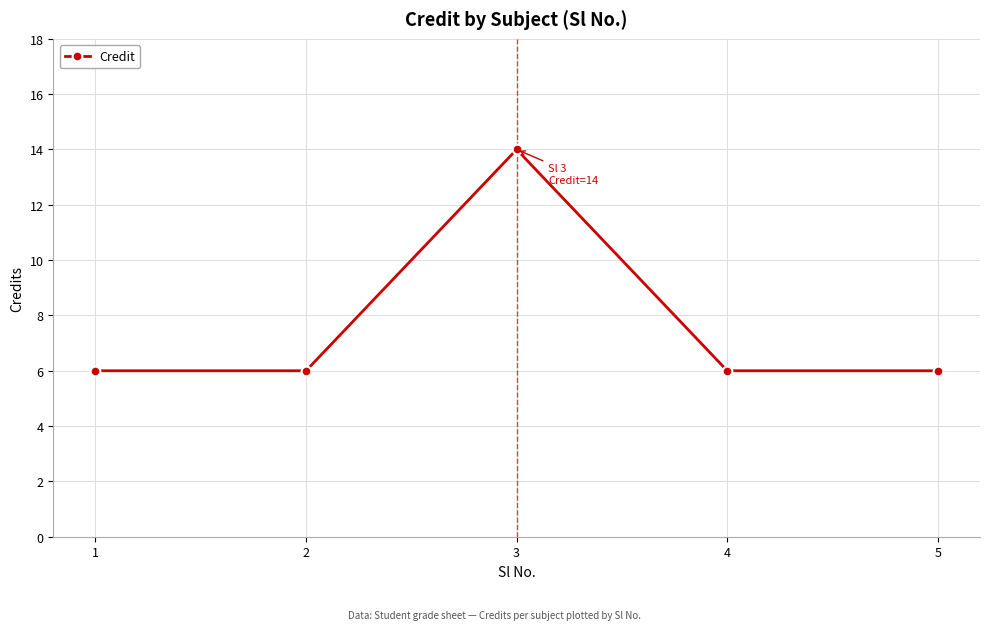

What is the smallest value displayed?

6